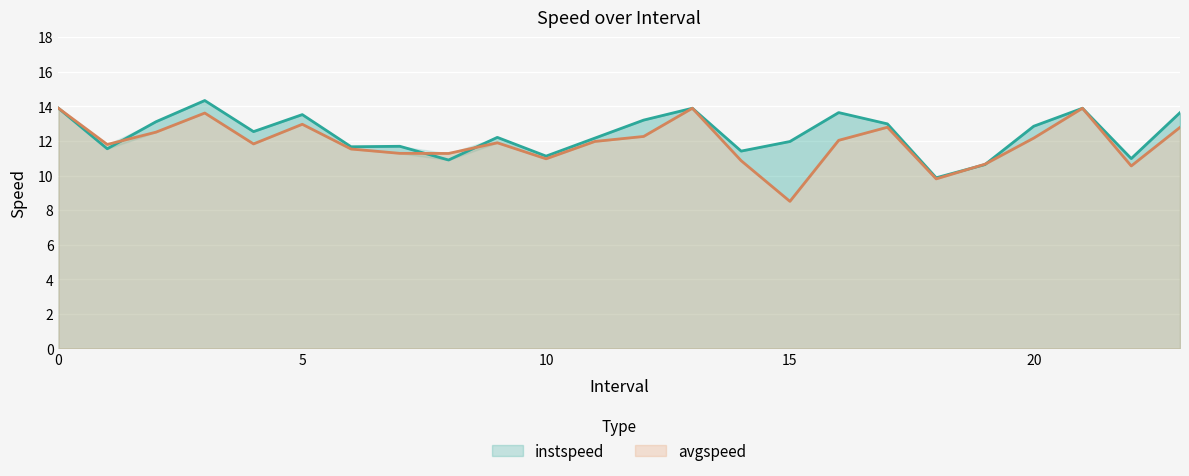

Where do avgspeed and instspeed first cross each other?

1 and 2